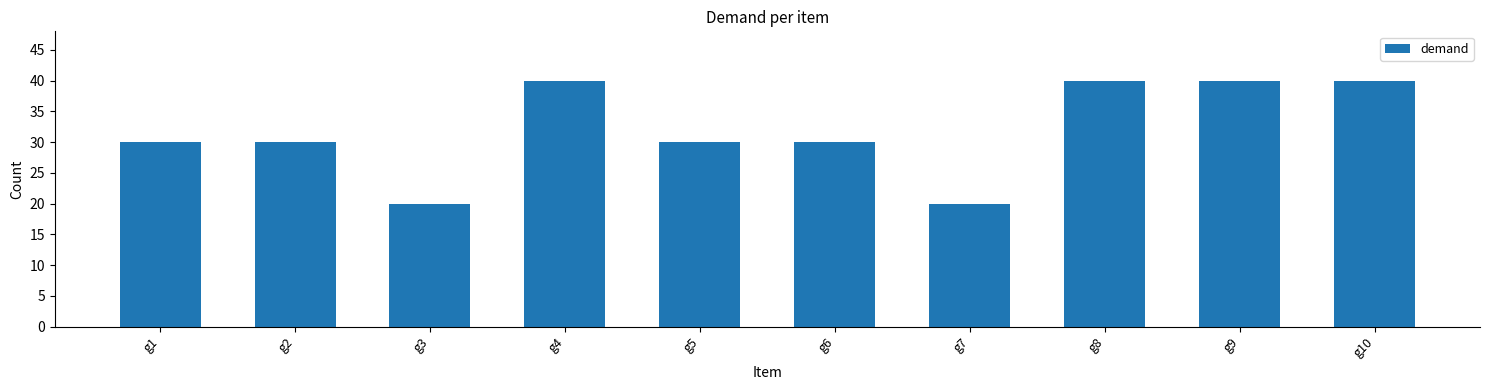

Approximately how many times larger is the value at g6 compared to g4?

0.8